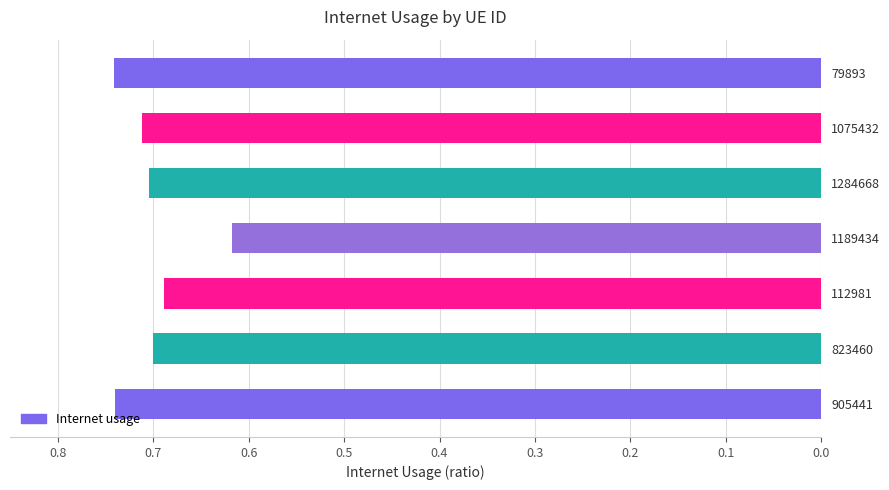

True or false: the data shows 0.7 at 1284668.

True